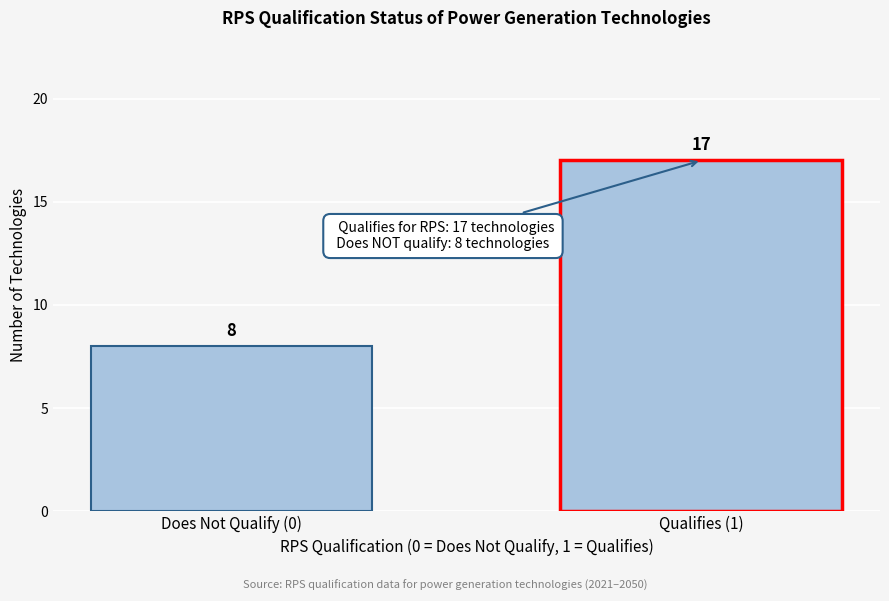

Reading left to right, transcribe all the data shown in this chart.

Does Not Qualify (0)=8	Qualifies (1)=17